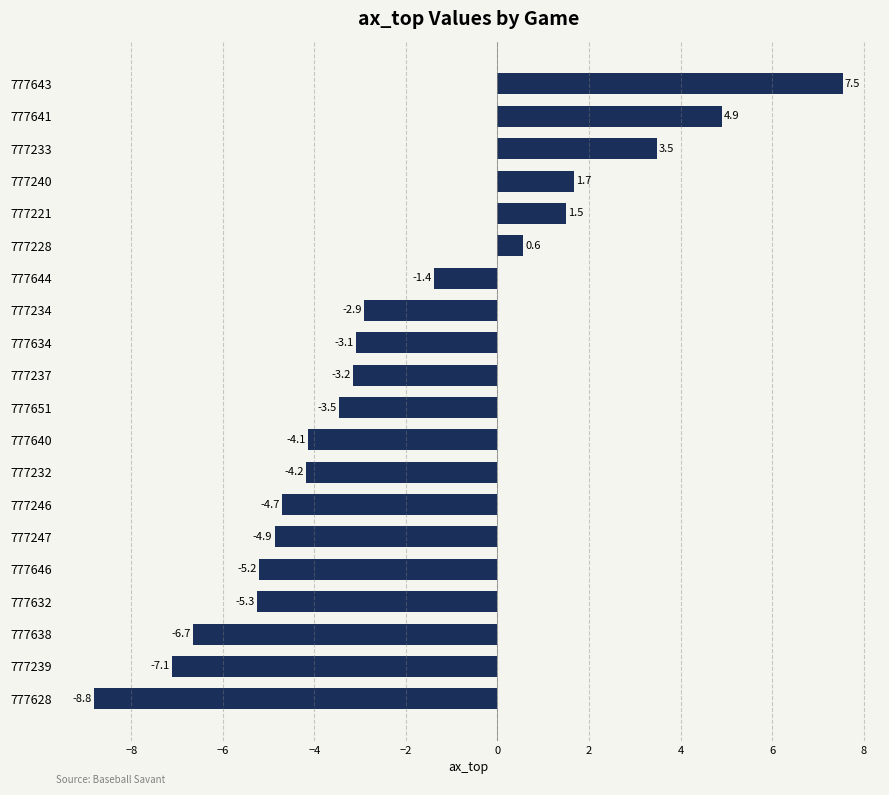

The value at 777638 is -9.0. True or false?

False